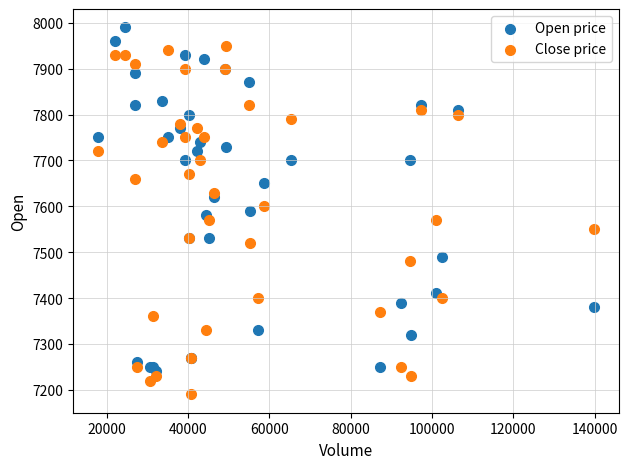

Which series reaches the maximum Y coordinate?

Open price